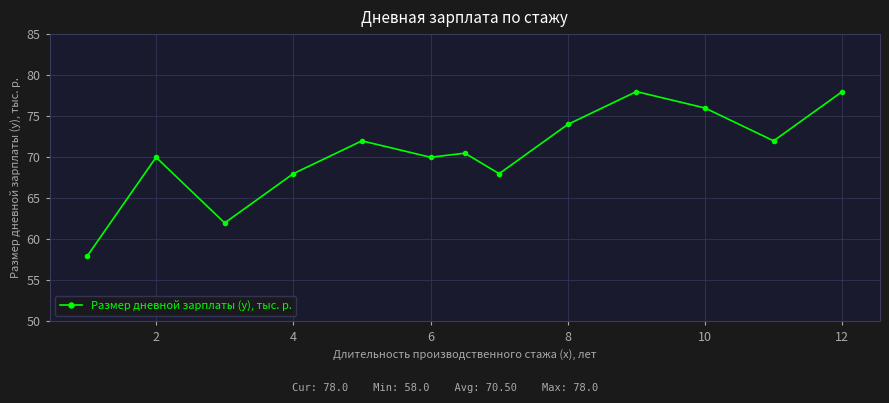

What is the difference between the maximum and minimum values?

20.0